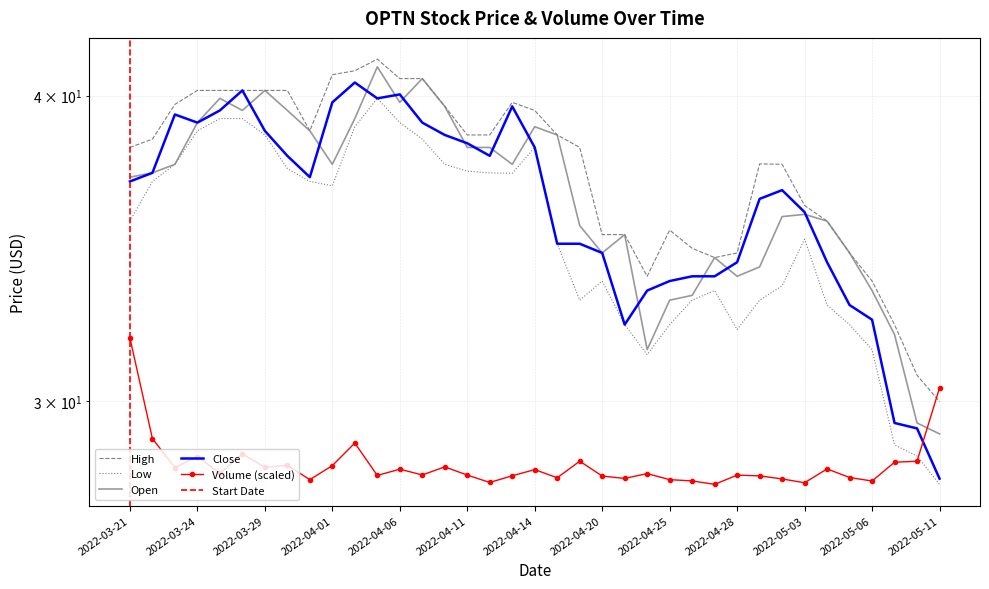

What is the label of the 4th point from the left?

2022-03-24